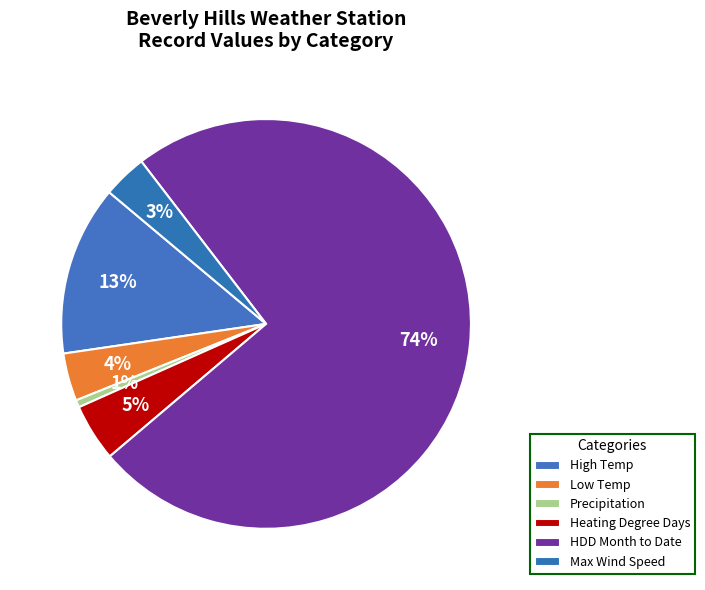

How many segments does this pie chart have?

6